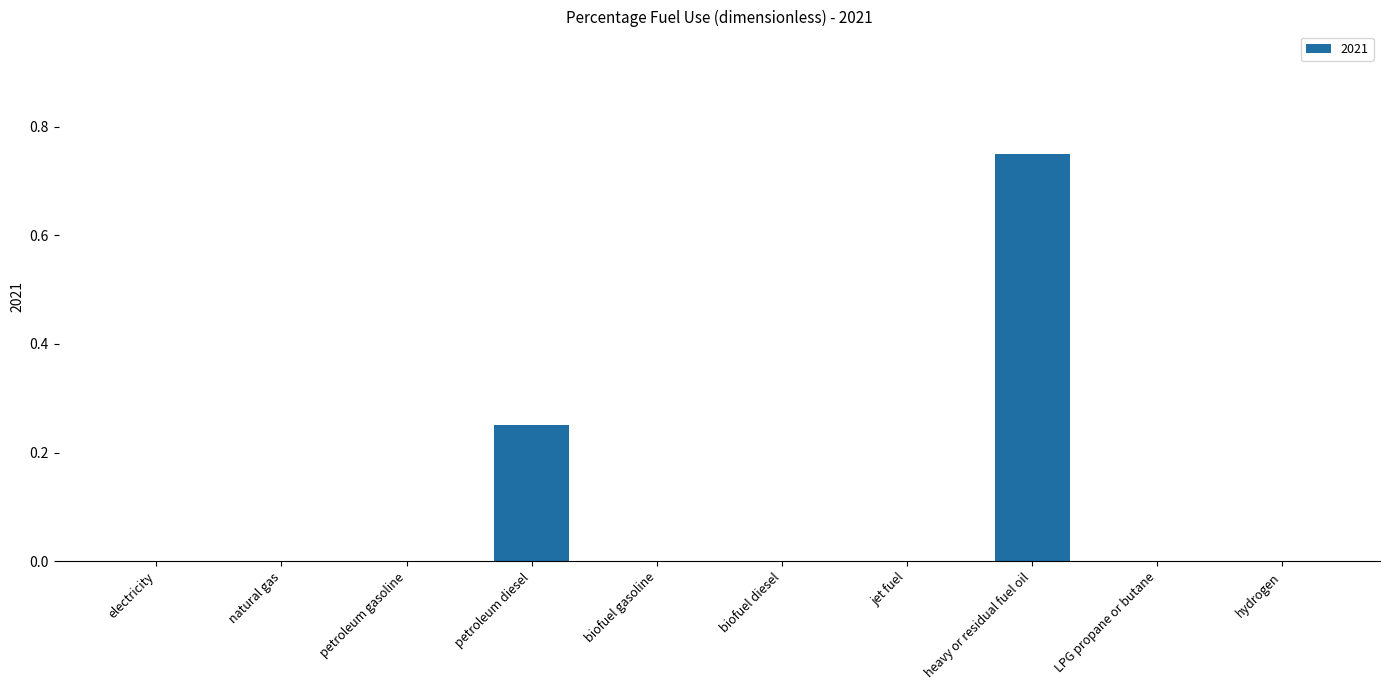

True or false: the data shows -0.2 at petroleum gasoline.

False